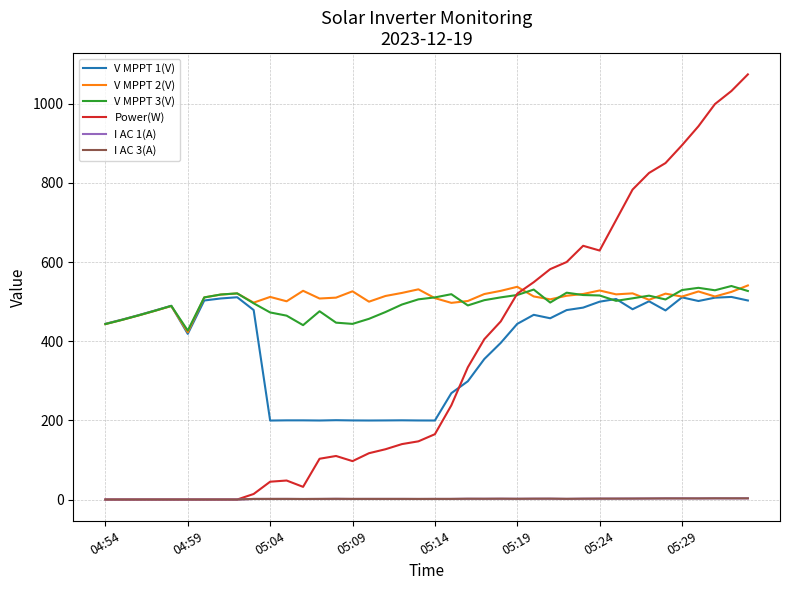

At how many categories does at least one series exceed 239?

40